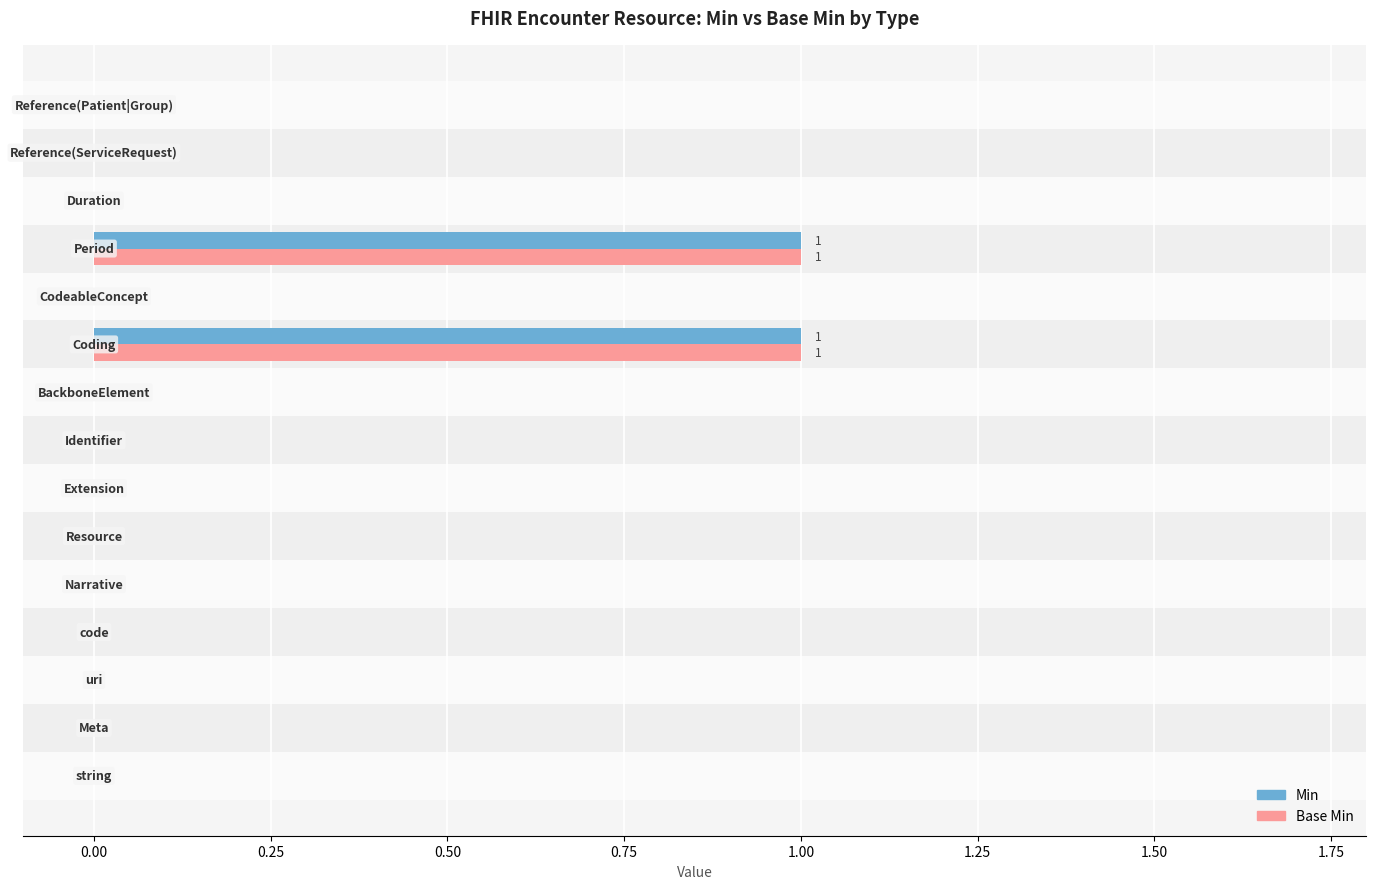

What are all the series names shown in the legend?

Min, Base Min